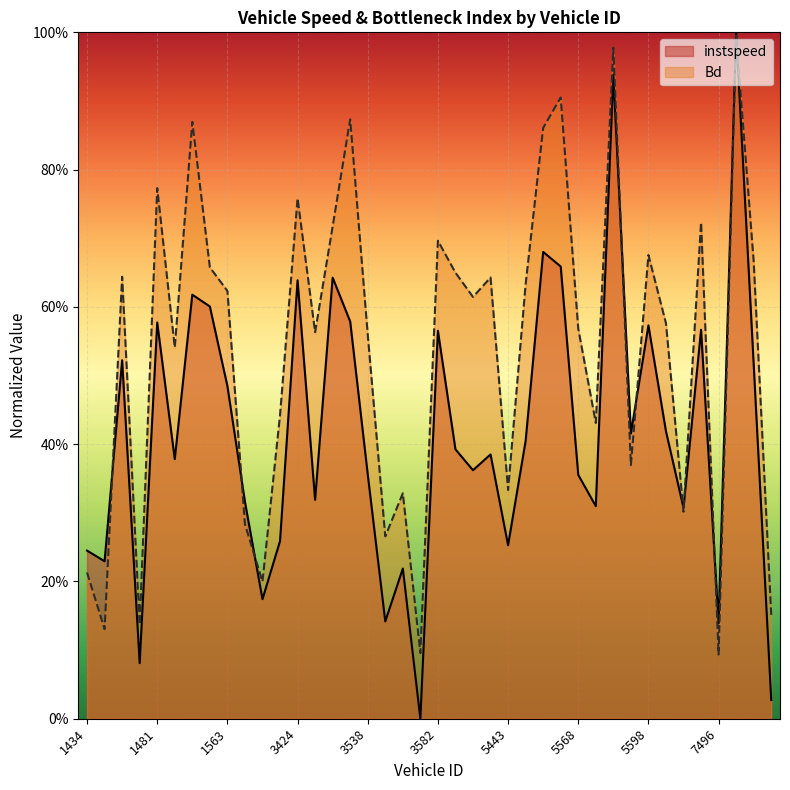

How many times do instspeed and Bd cross each other?

9